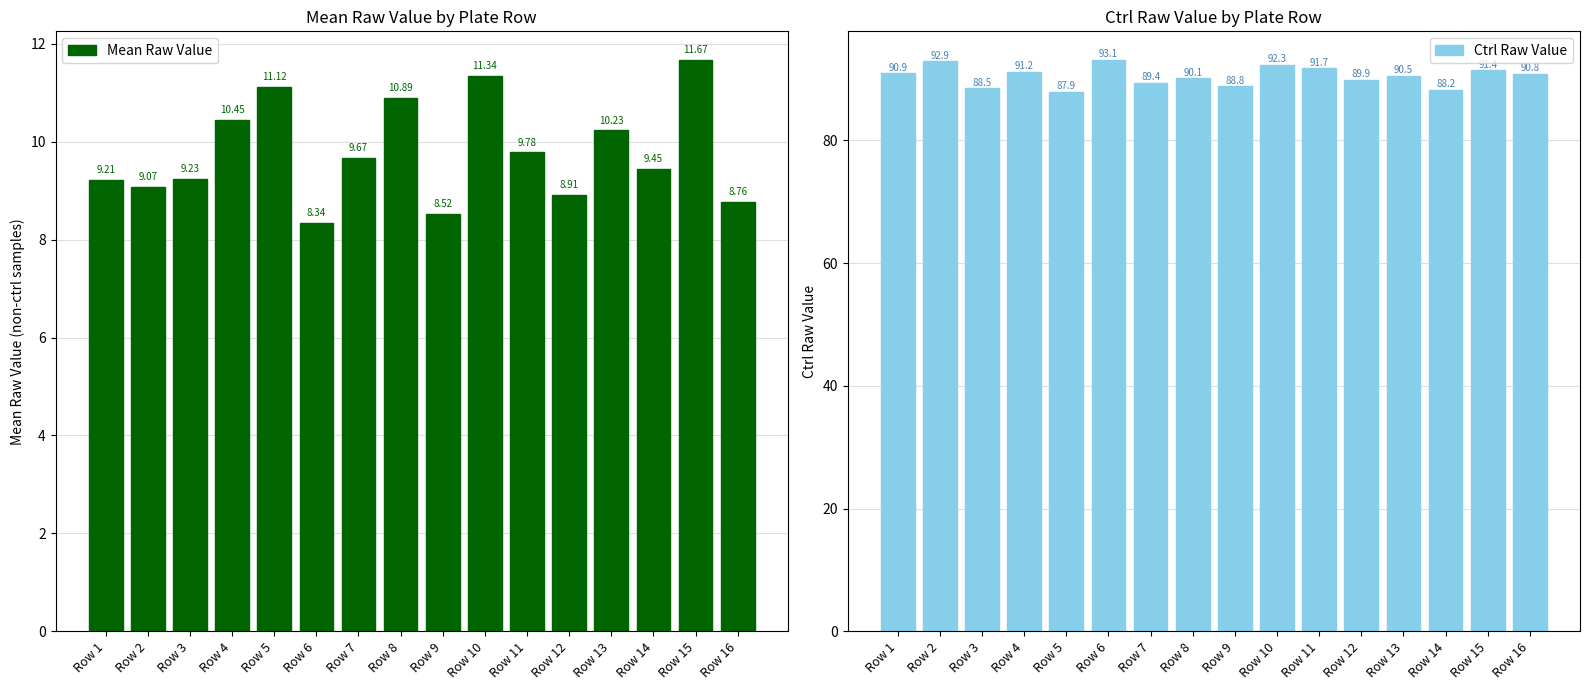

The value of Mean Raw Value at Row 2 is 9.1. True or false?

True